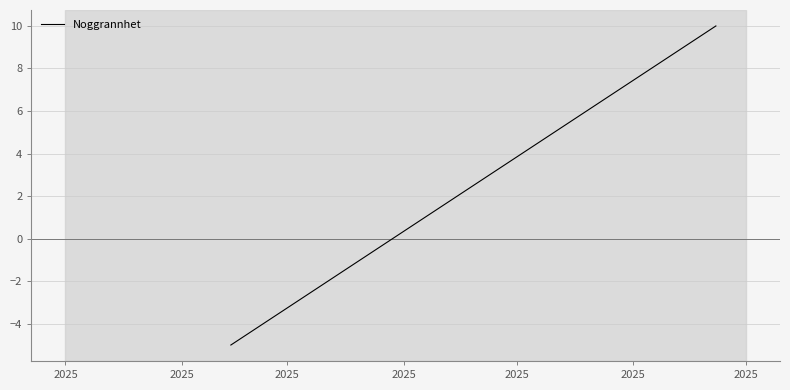

What is the value of the 2nd point from the left?

-5